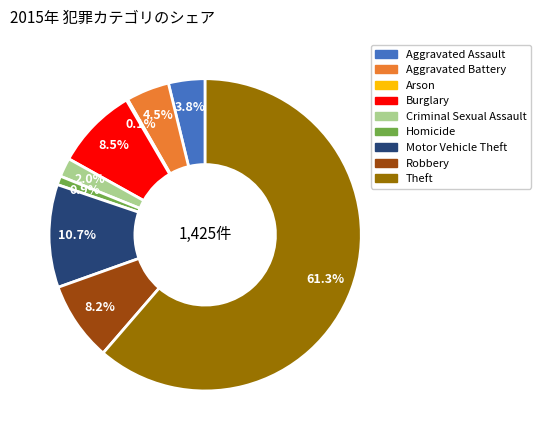

Is the sum of Theft and Robbery greater than half?

Yes